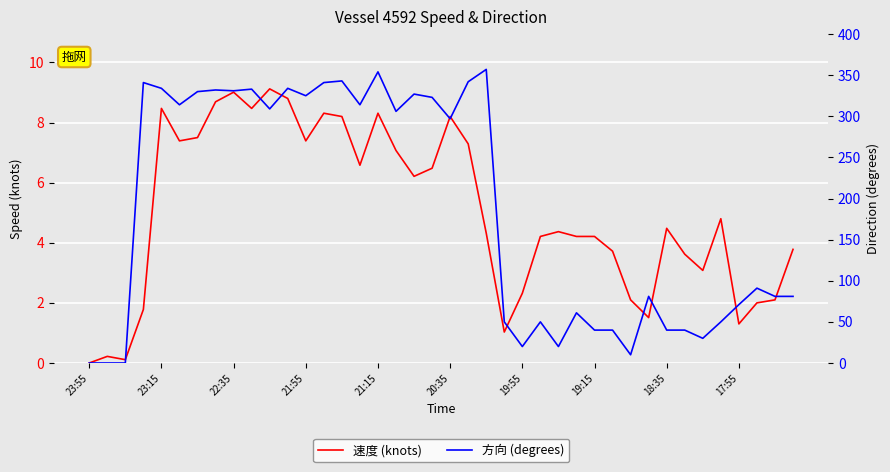

How many series are shown in this chart?

2